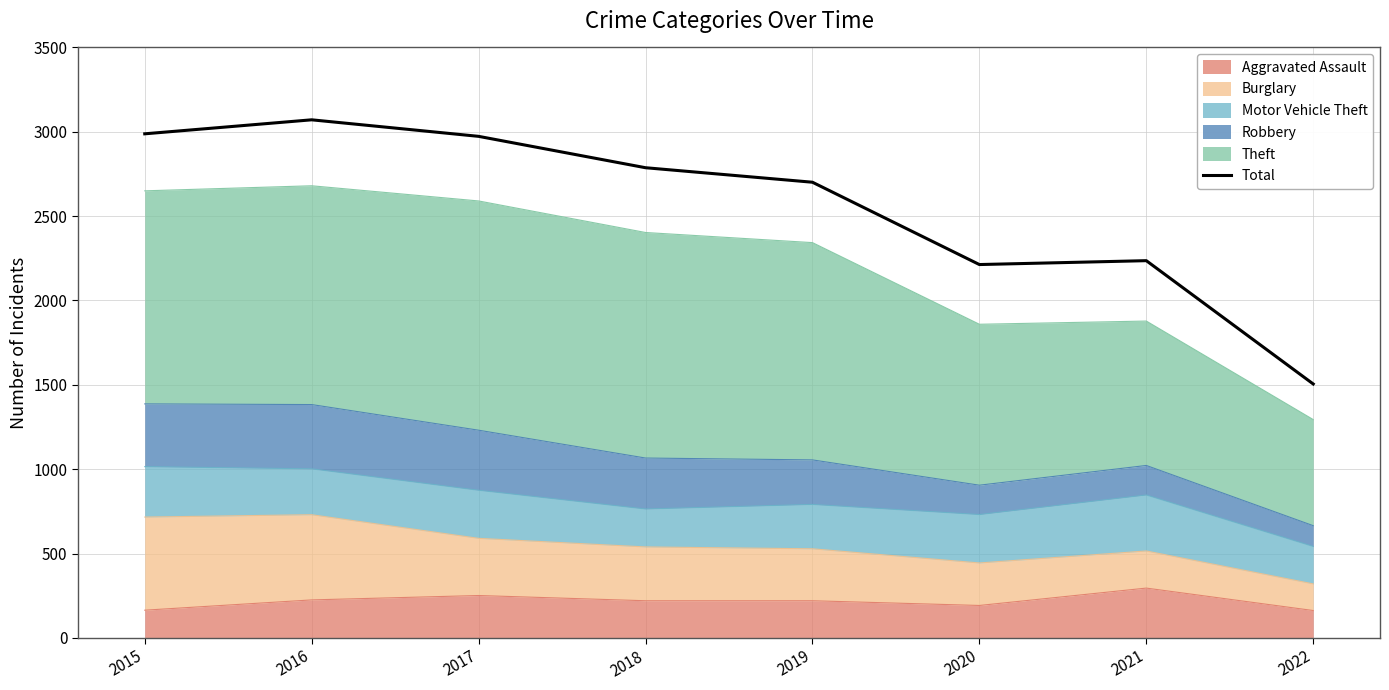

The chart shows a value of 4244 at 2015. True or false?

False